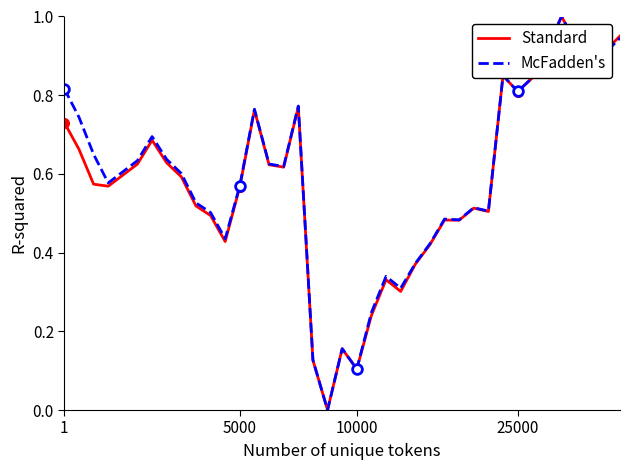

How many interior local valleys does the McFadden's series have?

10